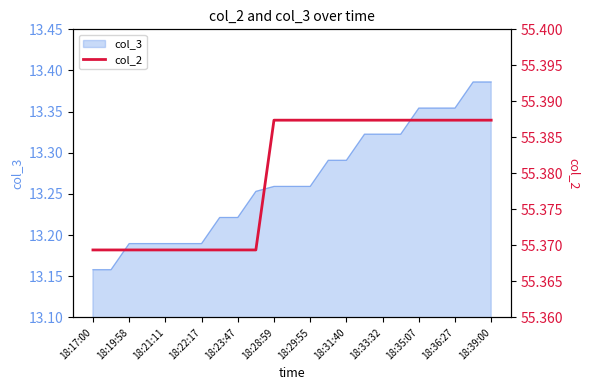

True or false: col_3 has a value of 7.4 at 18:17:00.

False